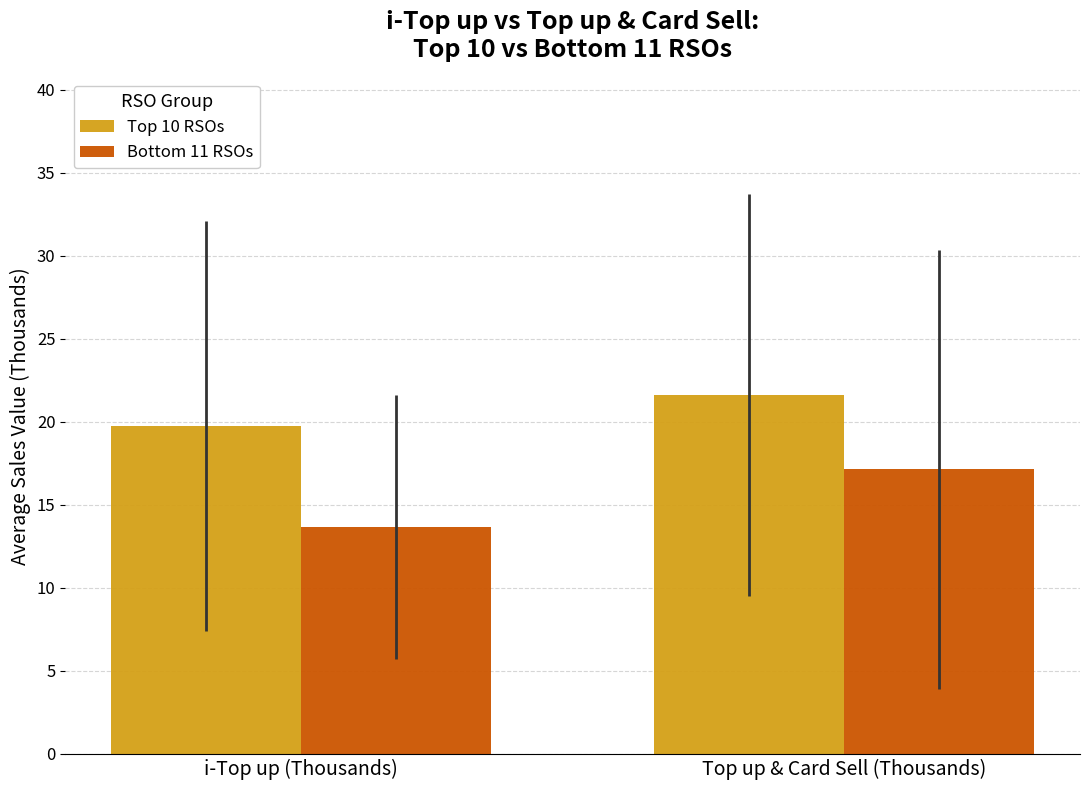

Which series has the largest total across all categories?

Top 10 RSOs